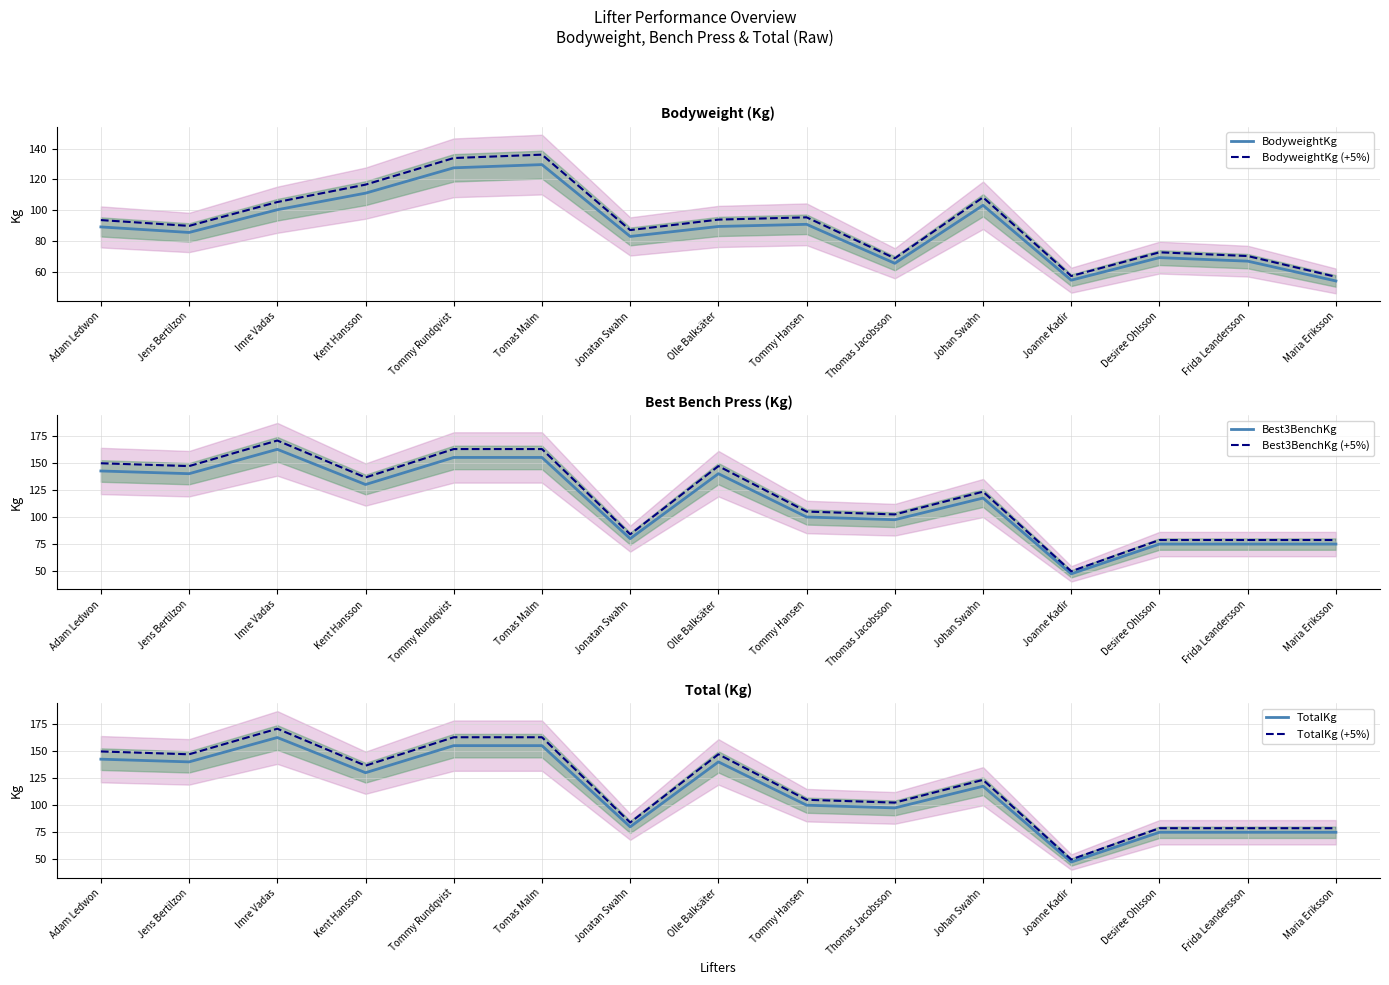

Is it true that Best3BenchKg (+5%) equals 105.0 at Tommy Hansen?

True